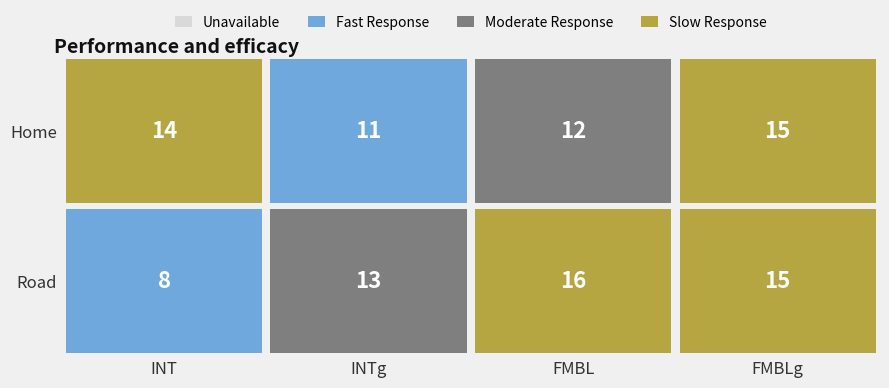

Is it true that Road equals 8 at 0?

True